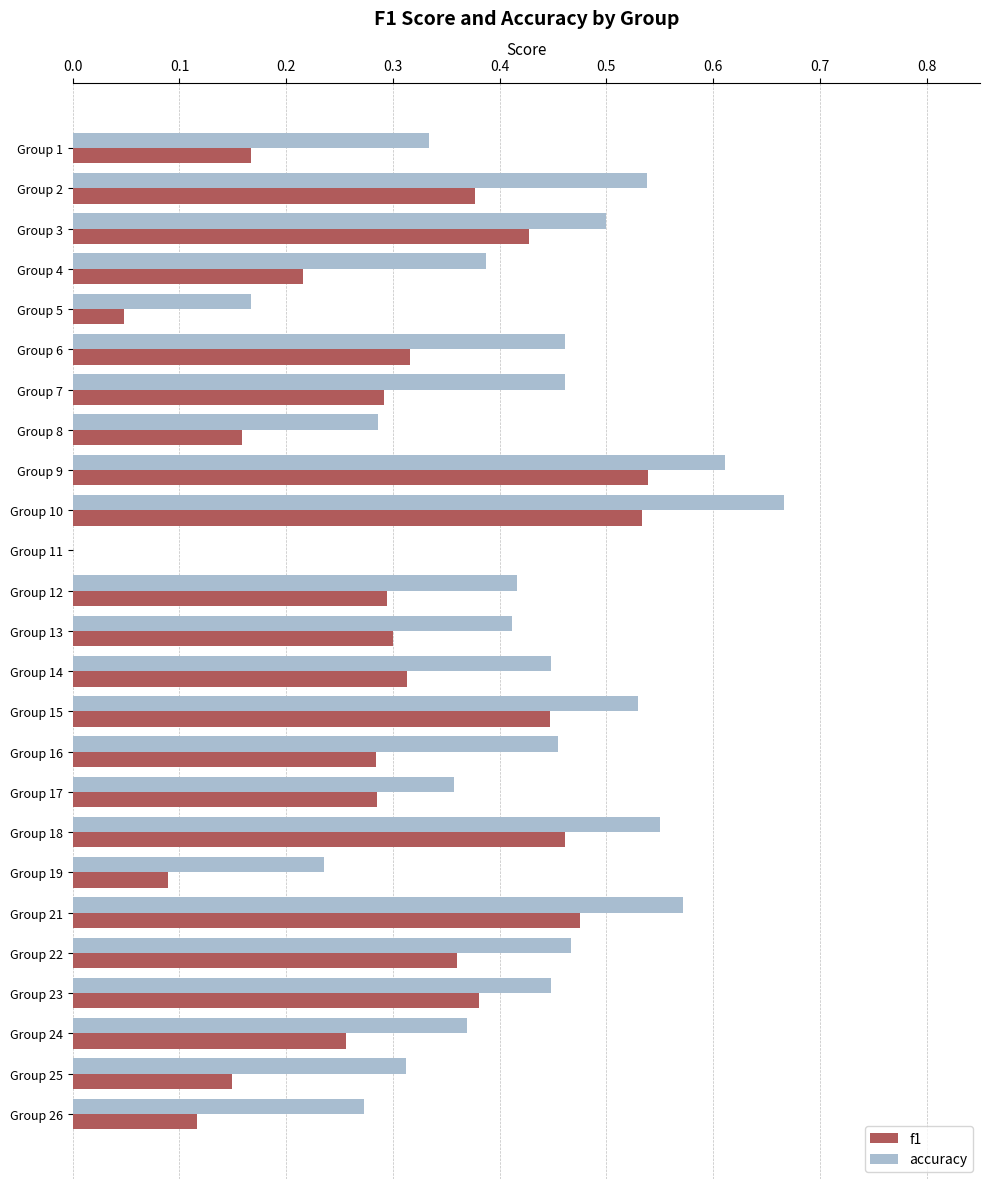

What is the sum of all accuracy values?

10.3